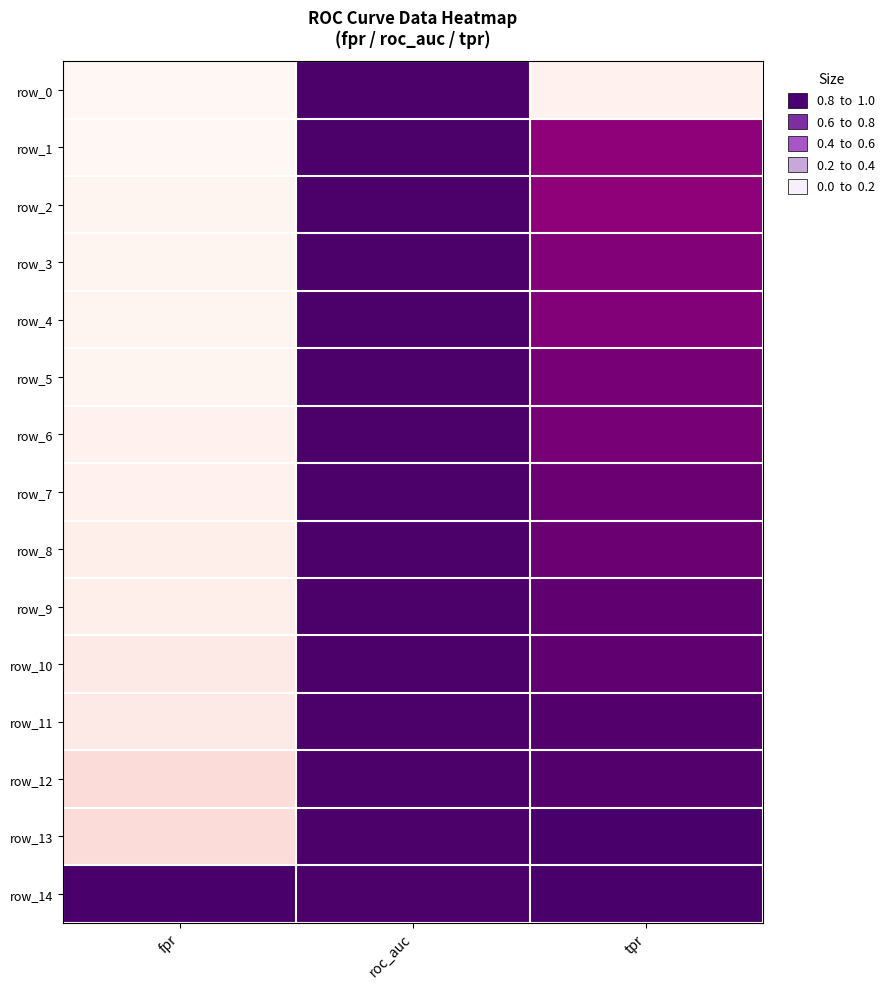

At which label does row_9 reach its minimum?

fpr